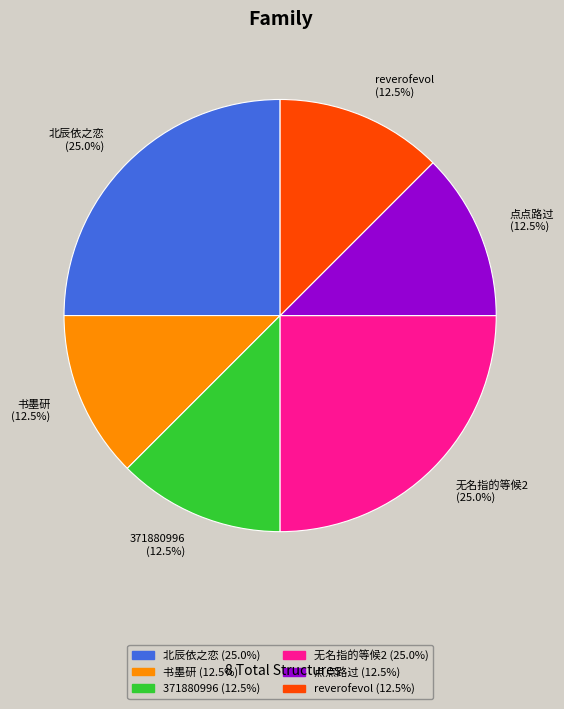

Approximately how many times larger is the value at 书墨研 compared to 无名指的等候2?

0.5